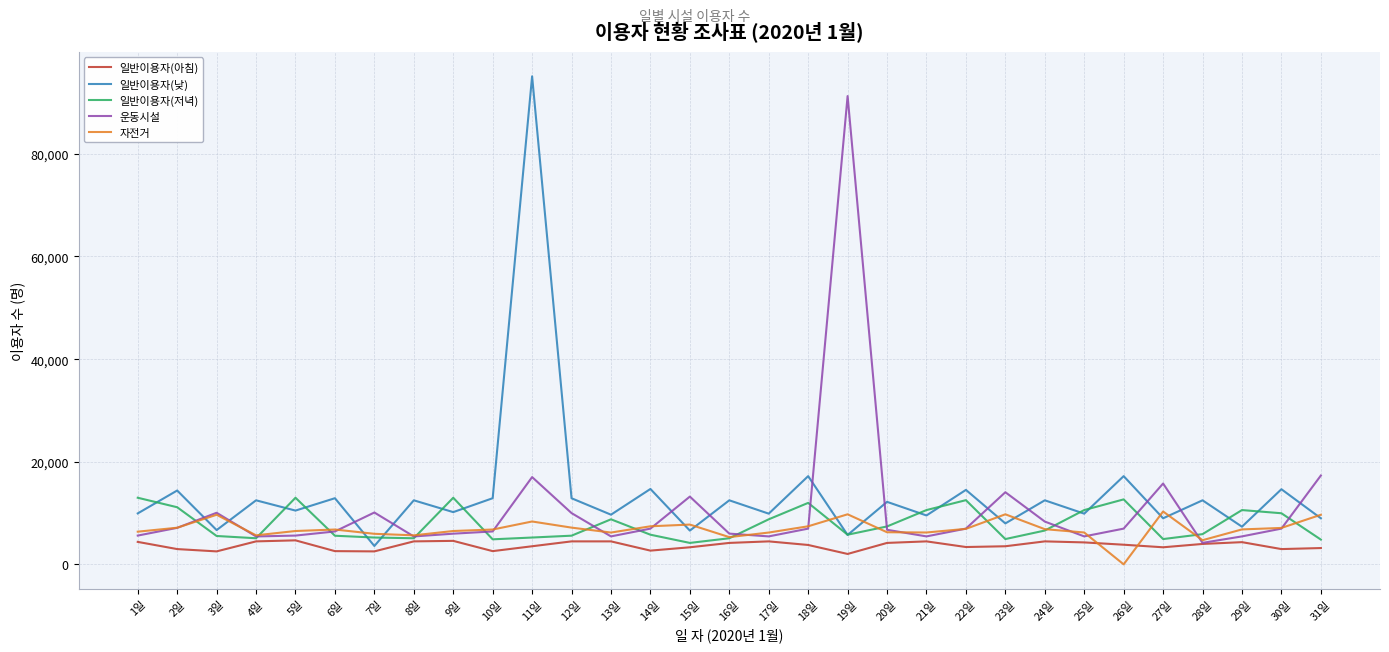

What position from the right is 15일?

17